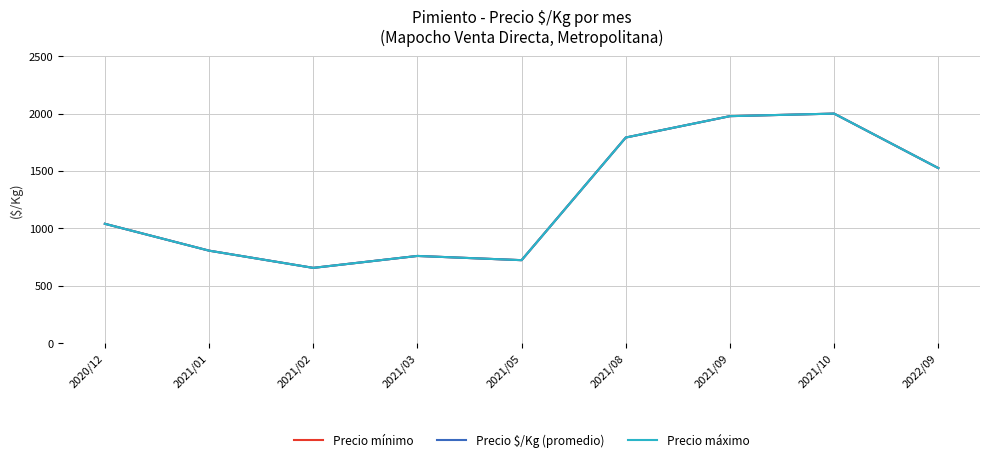

Is this an area chart (filled region under the line)?

No